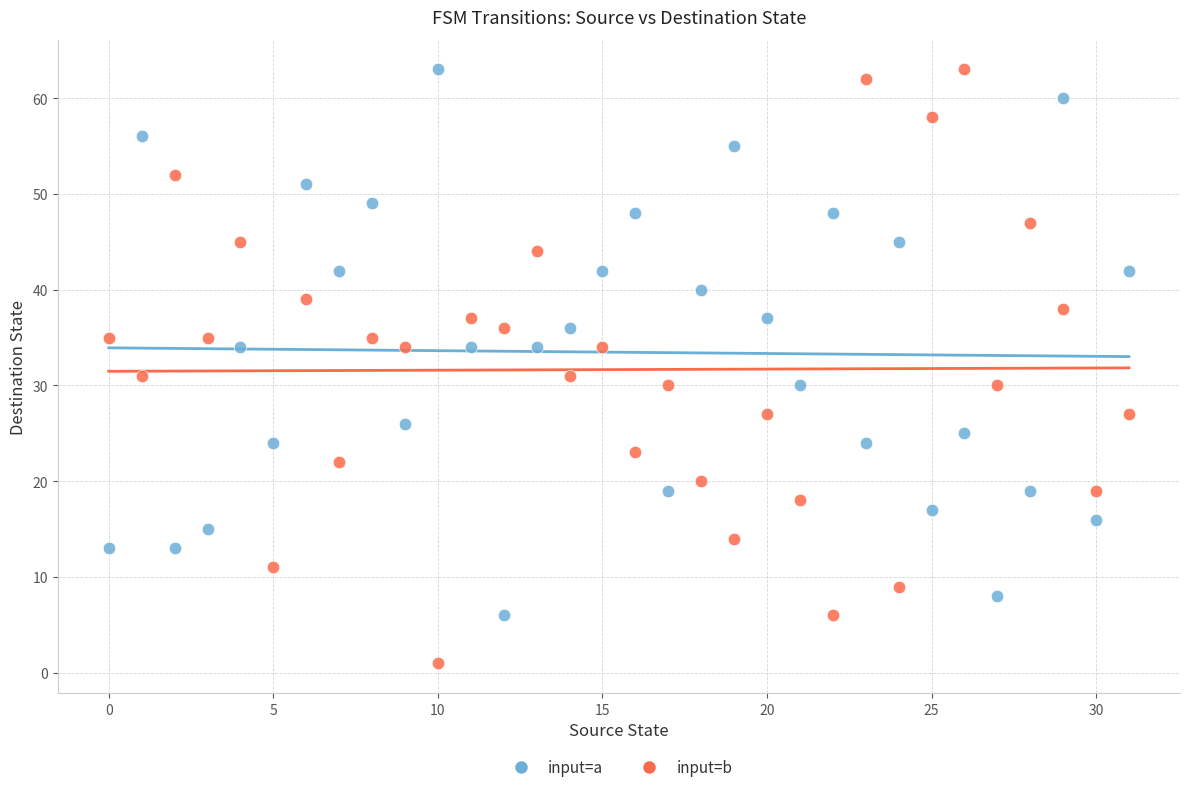

What are all the series names shown in the legend?

input=a, input=b